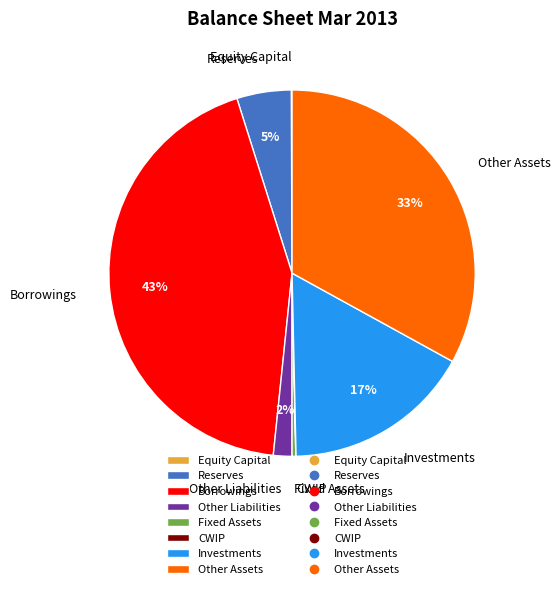

What is the ratio of the value at Borrowings to the value at Other Assets?

1.3